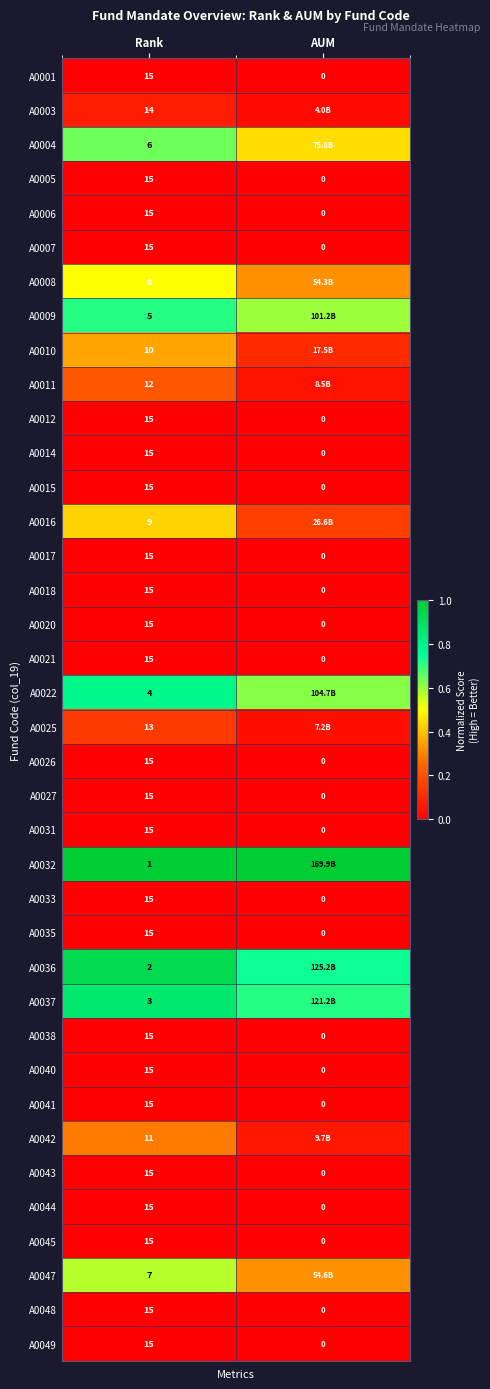

Where is A0043 nearest to the value 7?

AUM